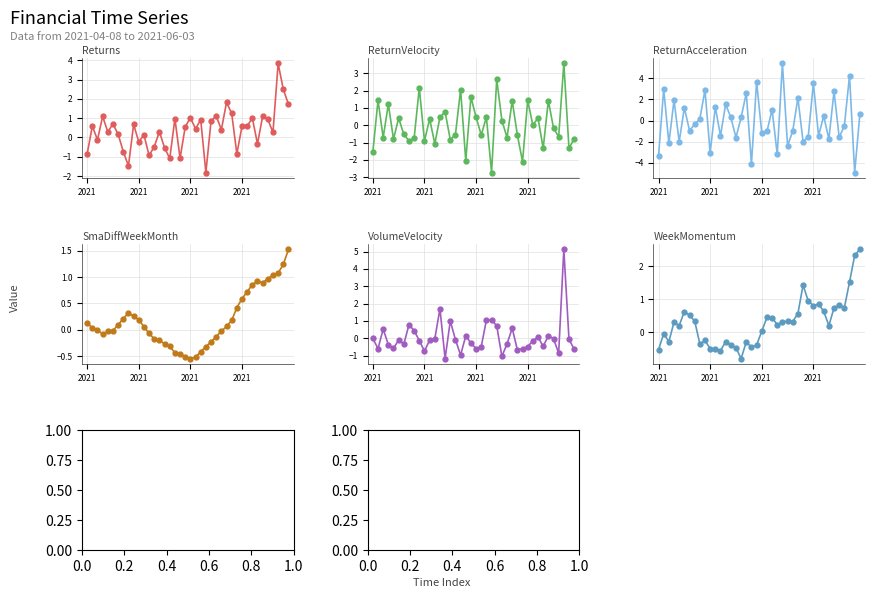

At 18, list the series in order from largest to smallest.

VolumeVelocity, SmaDiffWeekMonth, WeekMomentum, Returns, ReturnVelocity, ReturnAcceleration